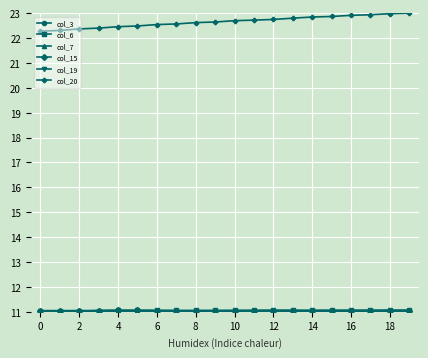

Is this an area chart (filled region under the line)?

No